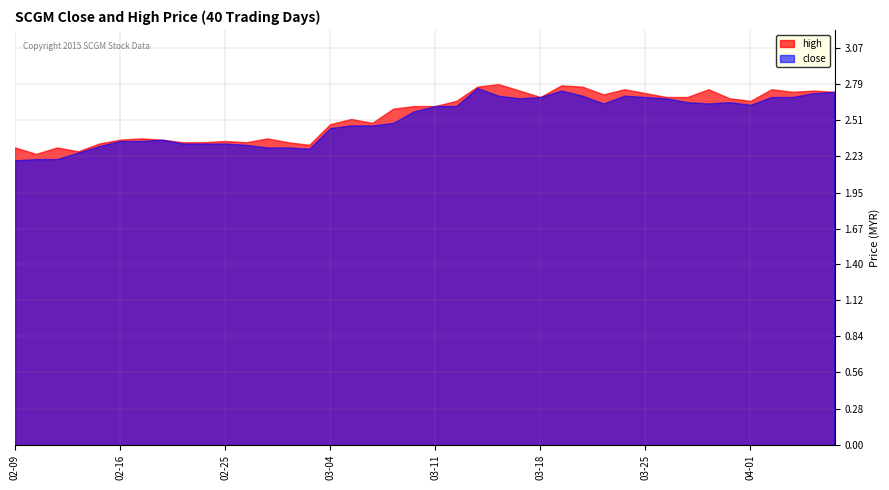

The high series shows 2.3 at 2015-02-26. True or false?

True